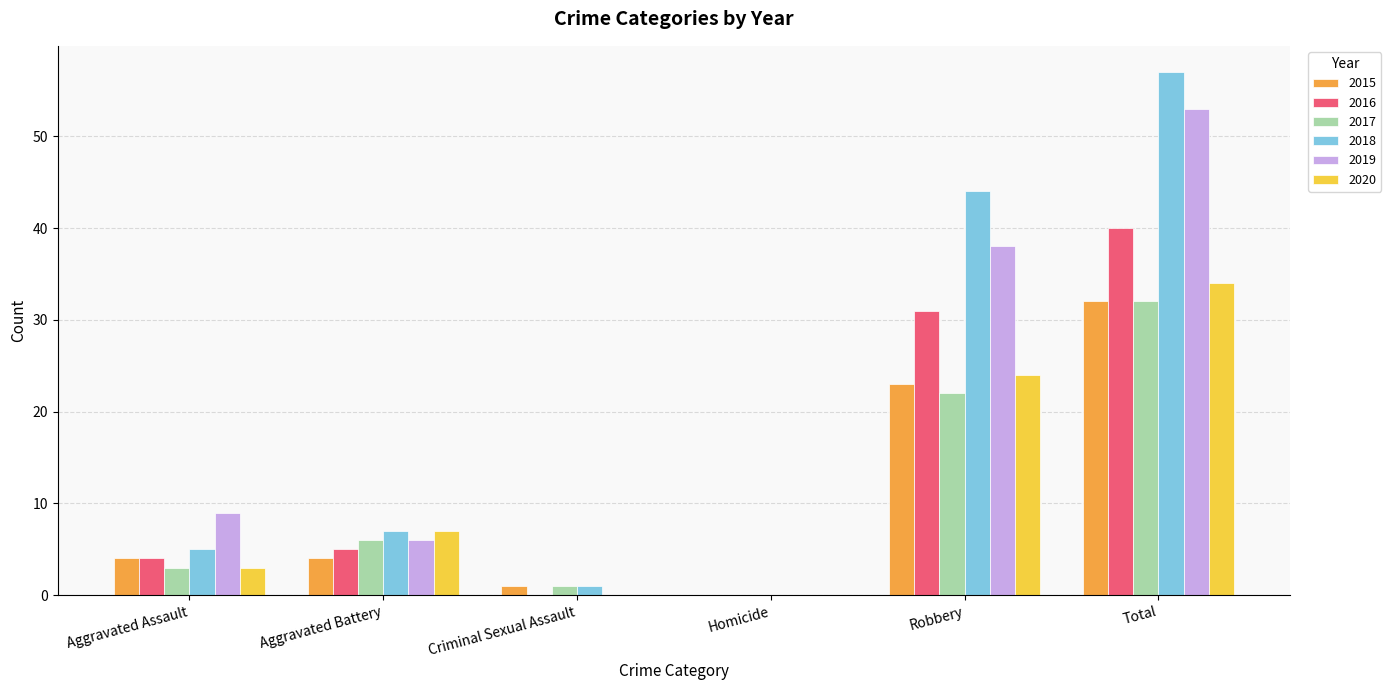

Which series has the largest range (max minus min)?

2018